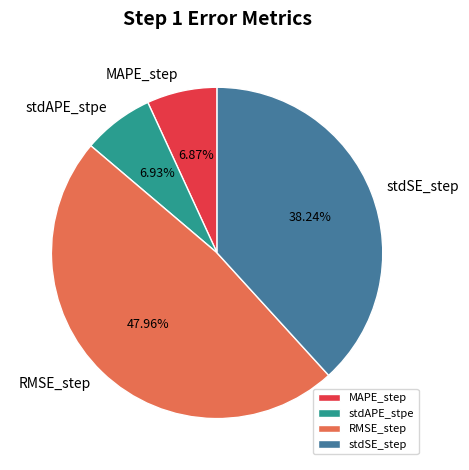

How many segments does this pie chart have?

4